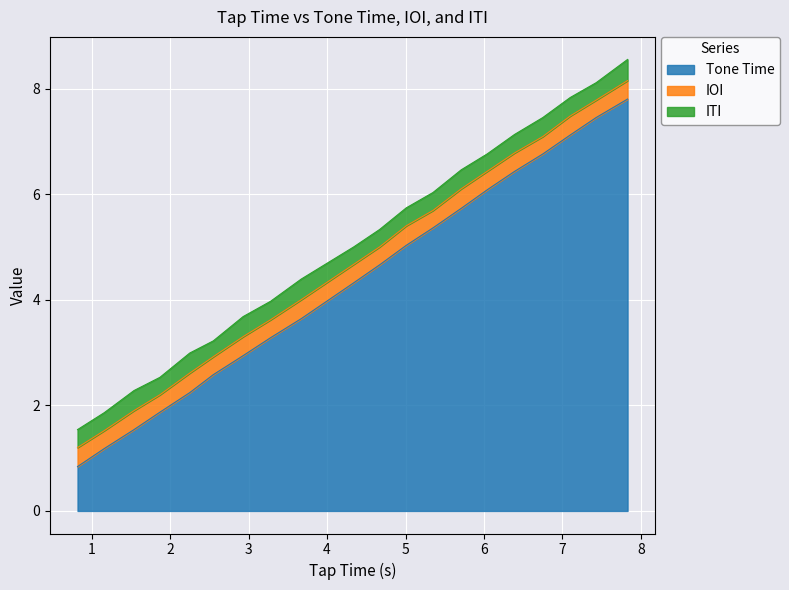

True or false: IOI has more than 0 points higher than both neighbors.

True